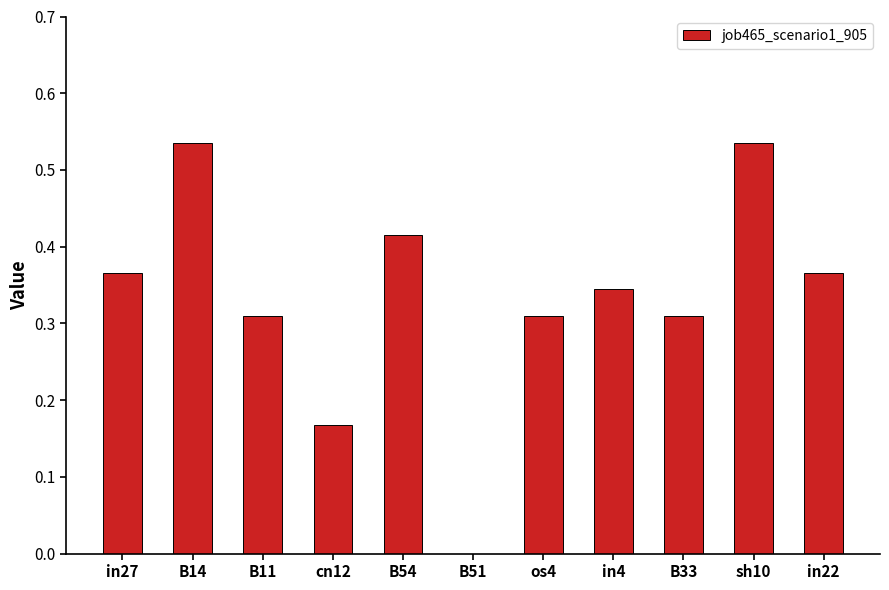

What is the sum of the values at in27 and B54?

0.8